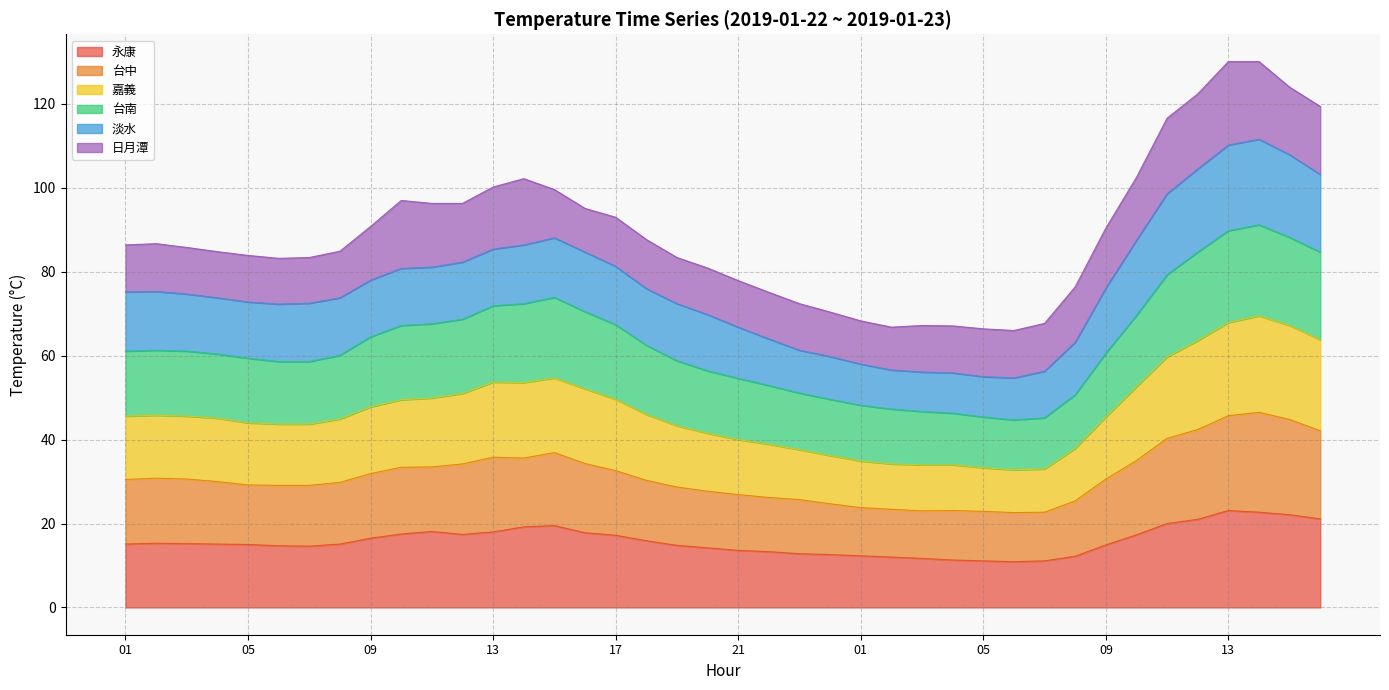

Which category has the highest value across all series?

14